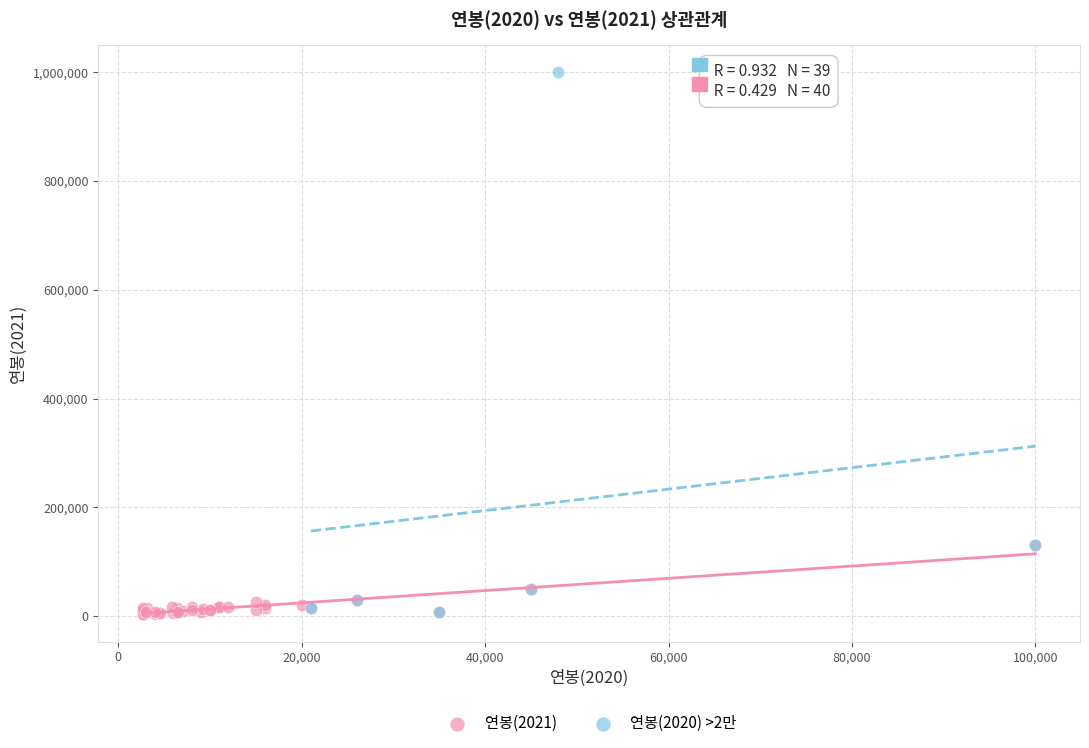

Which series reaches the maximum Y coordinate?

연봉(2020) >2만